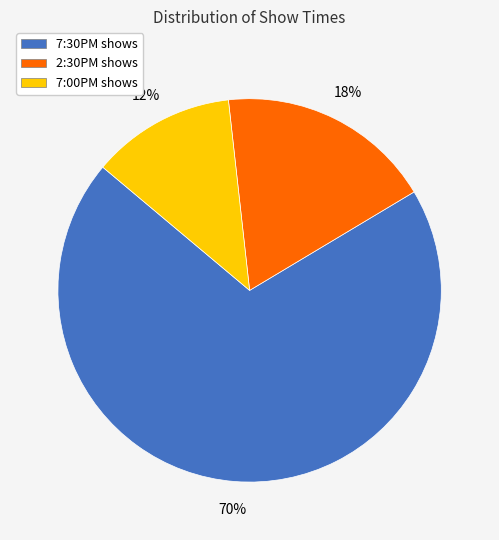

What is the smallest slice in the pie chart?

7:00PM